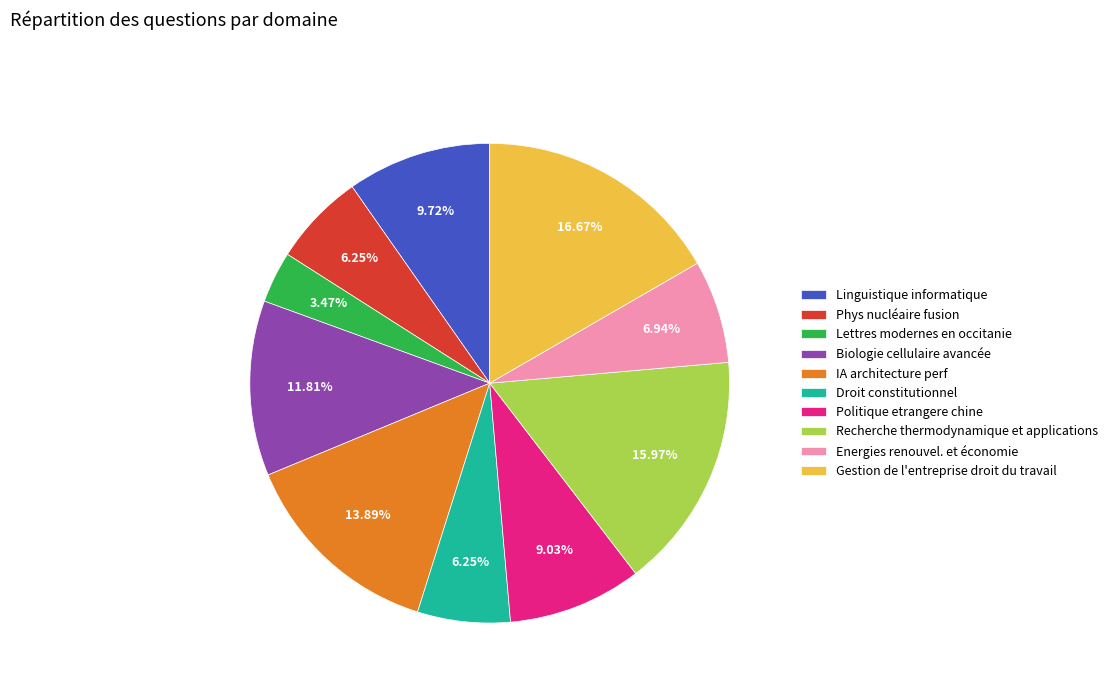

How many segments does this pie chart have?

10